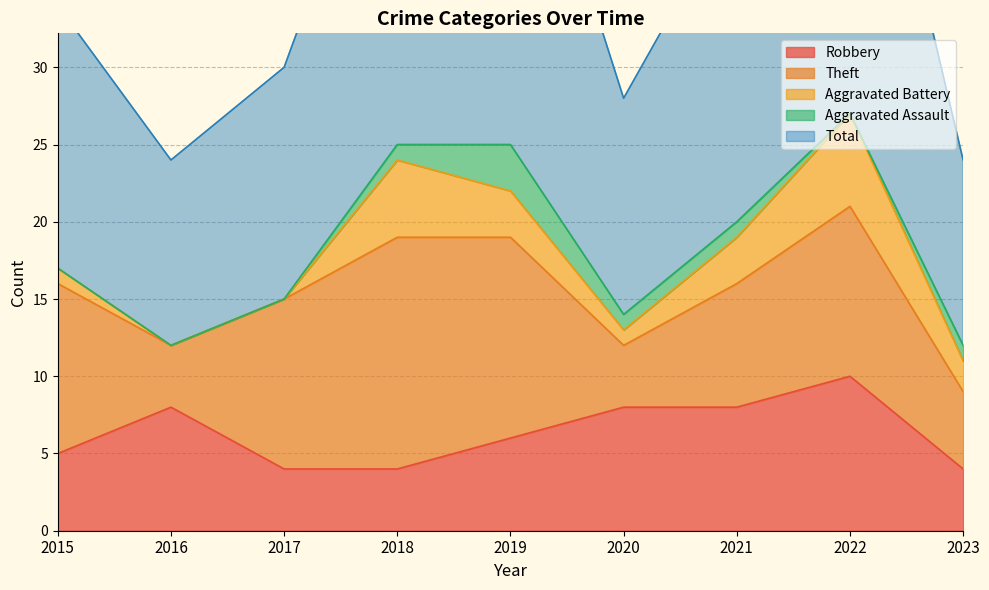

How many data points in Aggravated Battery are less than 2?

4